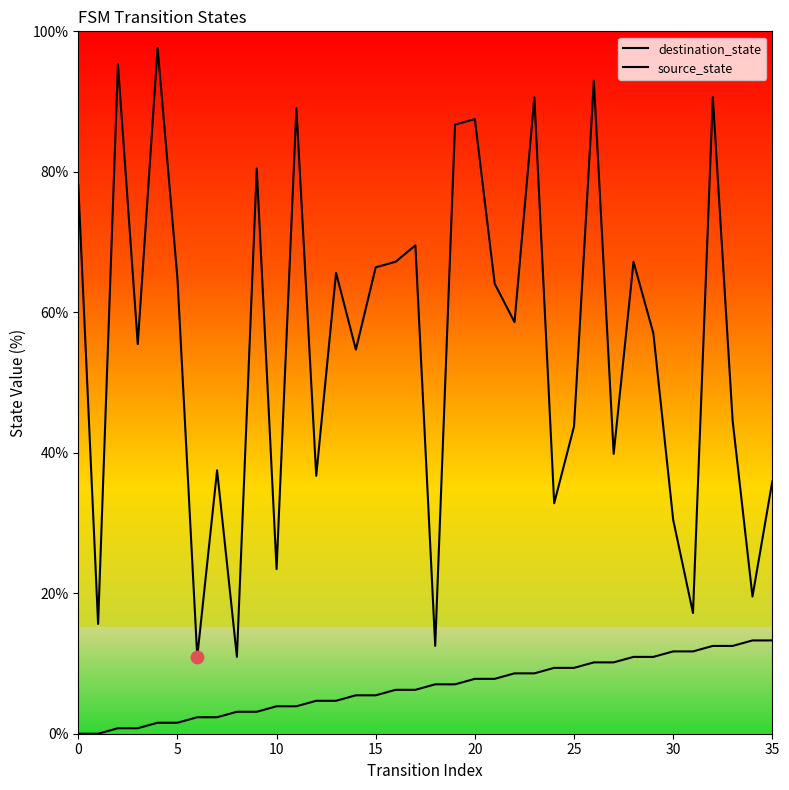

What are all the series names shown in the legend?

destination_state, source_state